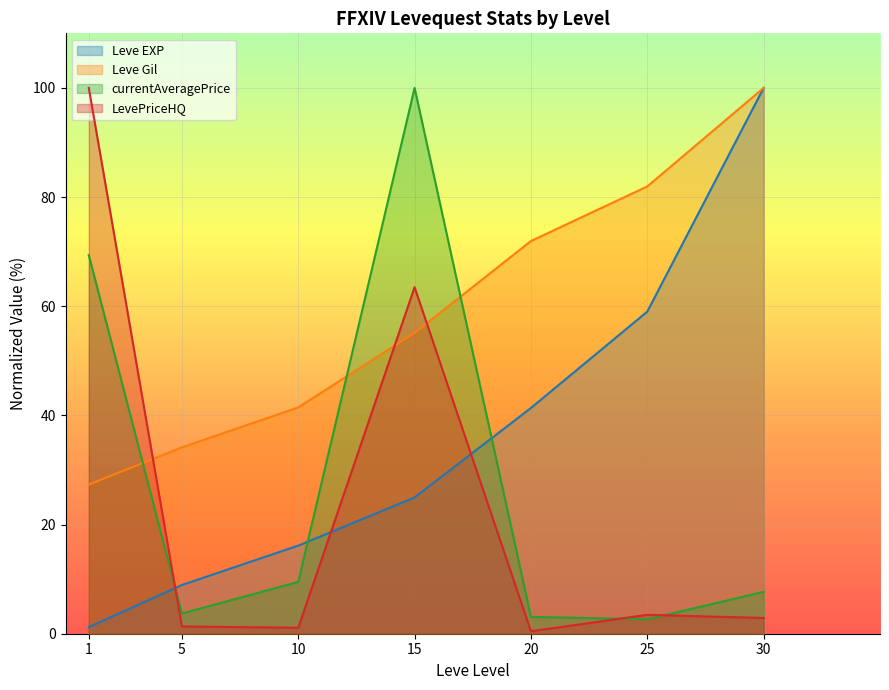

What is the value of the Leve EXP point at the 2nd from the left?

8.9